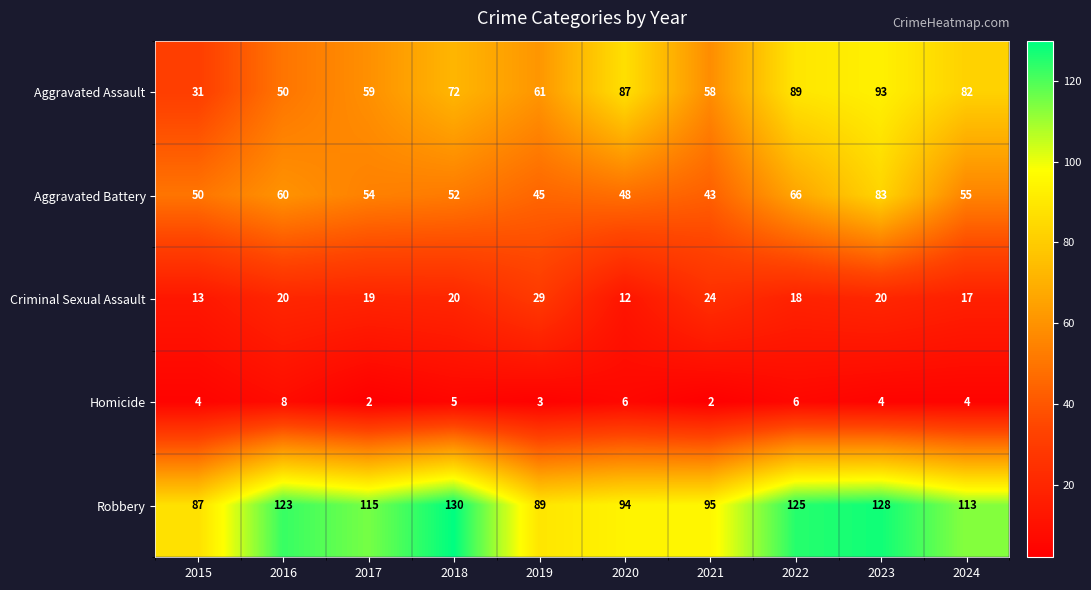

How many distinct data groups are displayed?

5